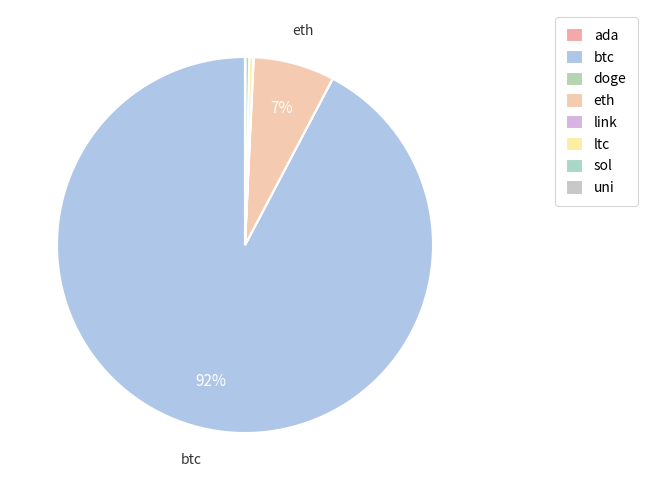

Is there a majority slice in this chart?

Yes